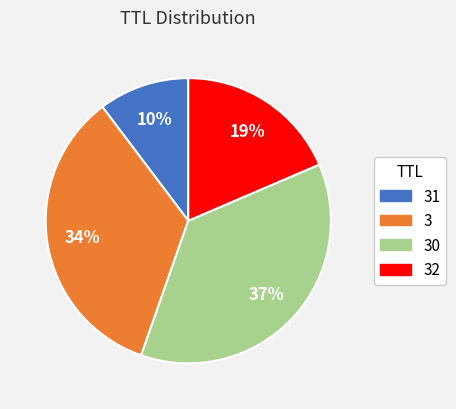

Does any single category account for the majority?

No